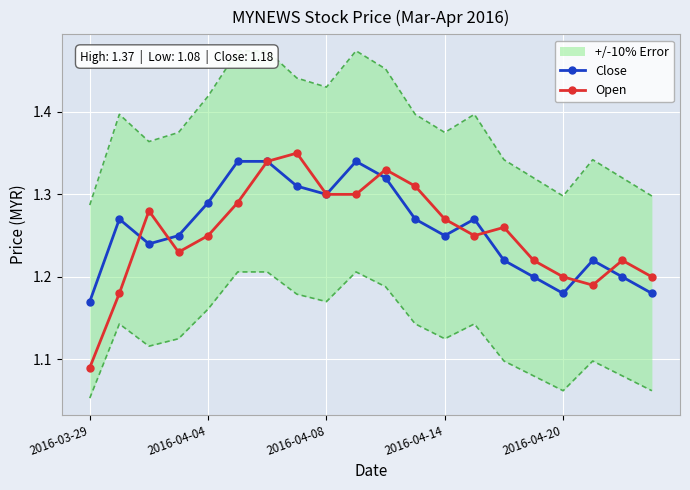

Which series has the largest range (max minus min)?

Open